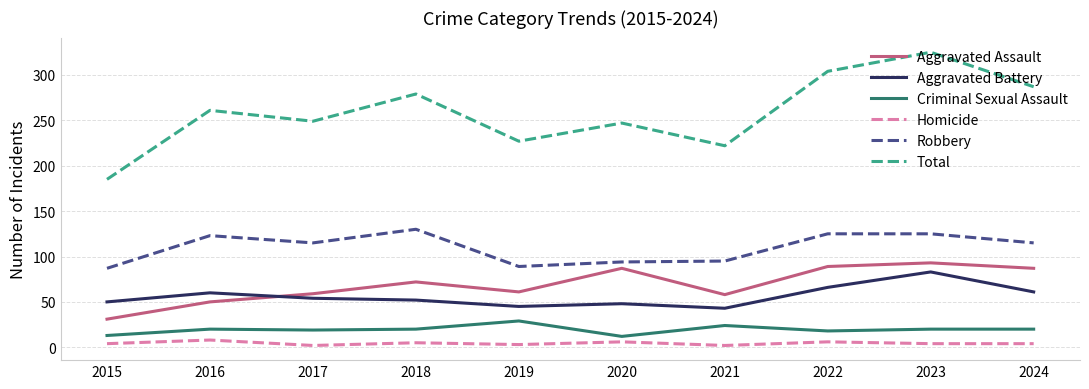

Rank the series at 2021 from highest to lowest value.

Total, Robbery, Aggravated Assault, Aggravated Battery, Criminal Sexual Assault, Homicide